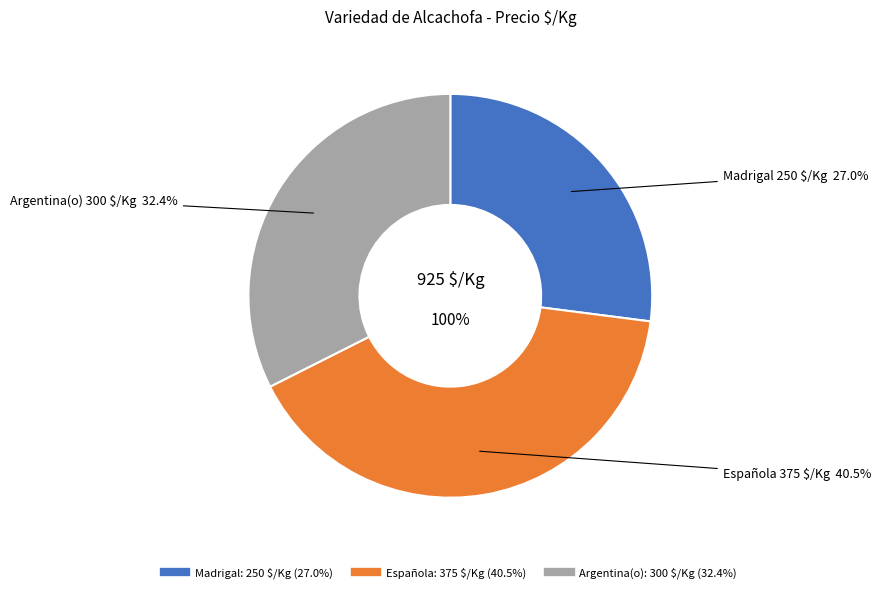

True or false: Española accounts for 49% of the total.

False